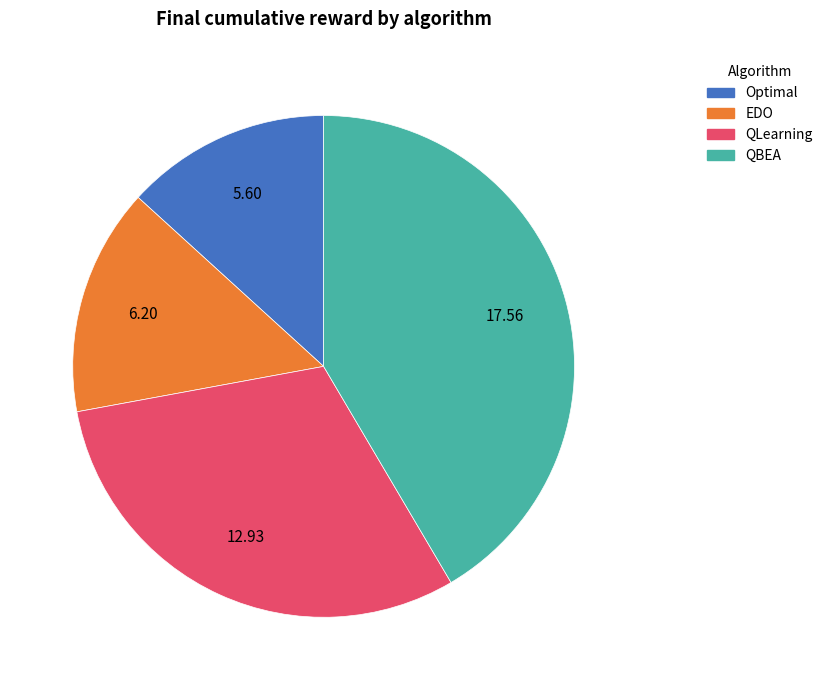

Does Optimal represent more than half of the total?

No